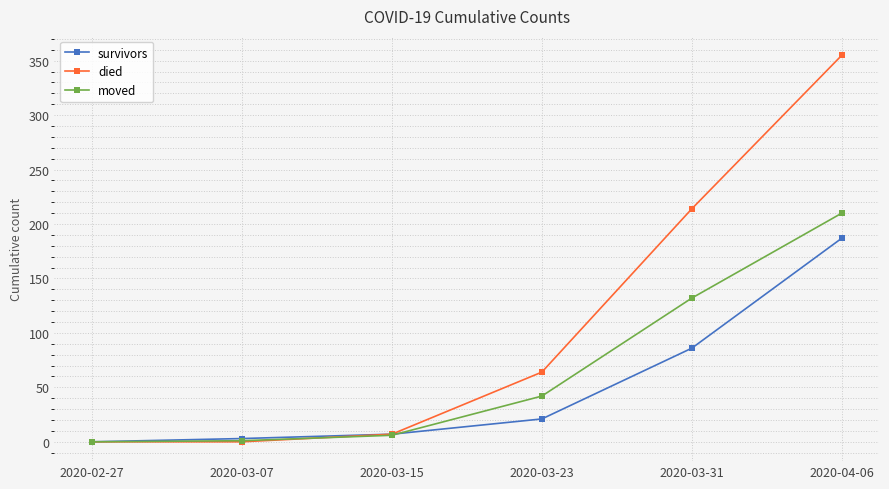

The value of moved at 2020-03-31 is 132. True or false?

True